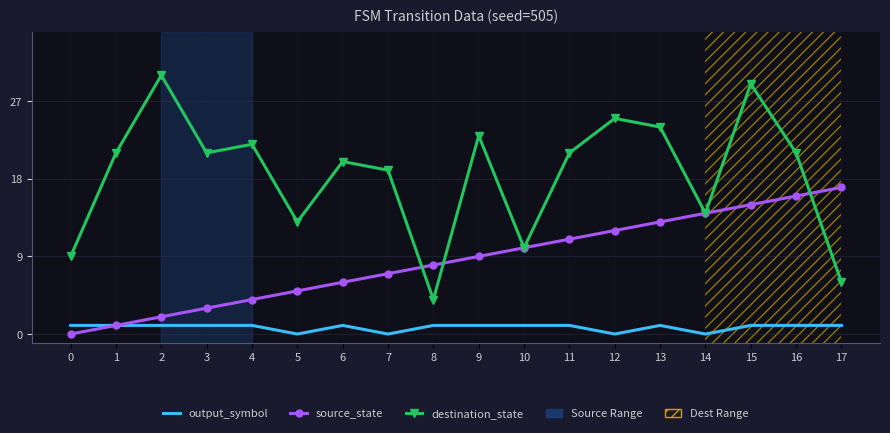

What is the sum of the source_state values at 9 and 2?

11